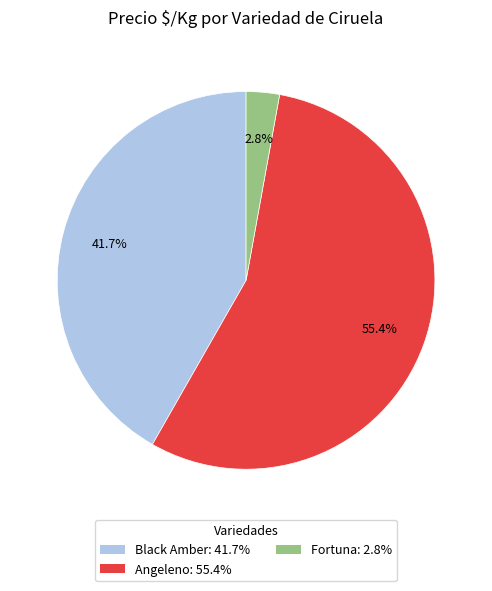

Is there any slice that represents more than half of the pie?

Yes